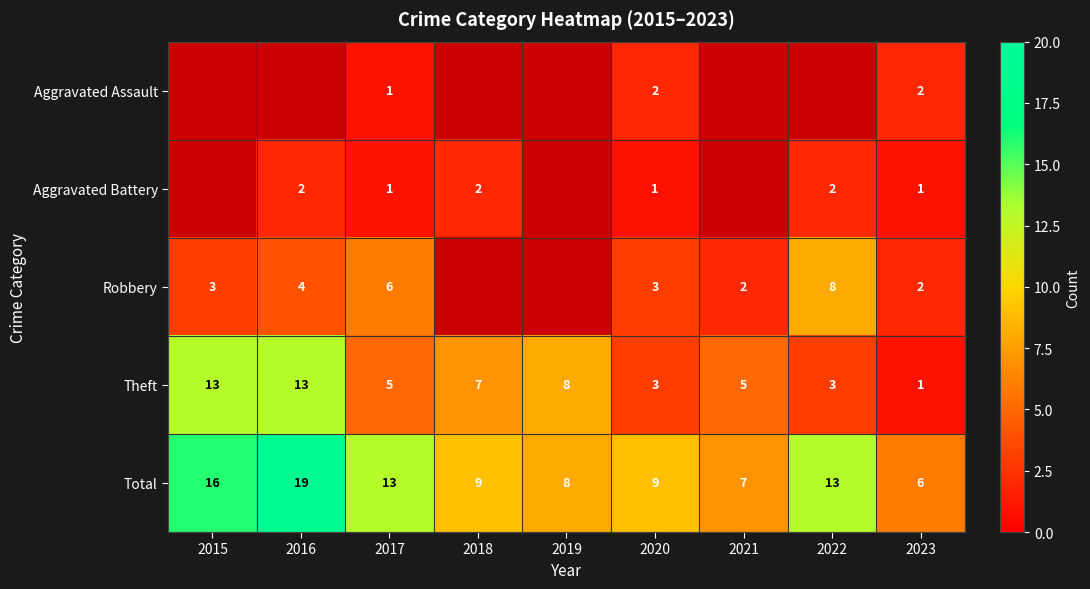

The Aggravated Assault series shows 4 at 2023. True or false?

False